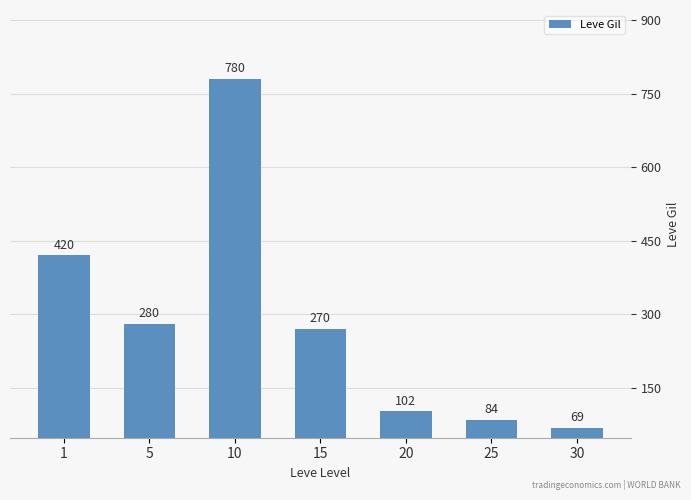

Rank the categories by value from lowest to highest.

30, 25, 20, 15, 5, 1, 10